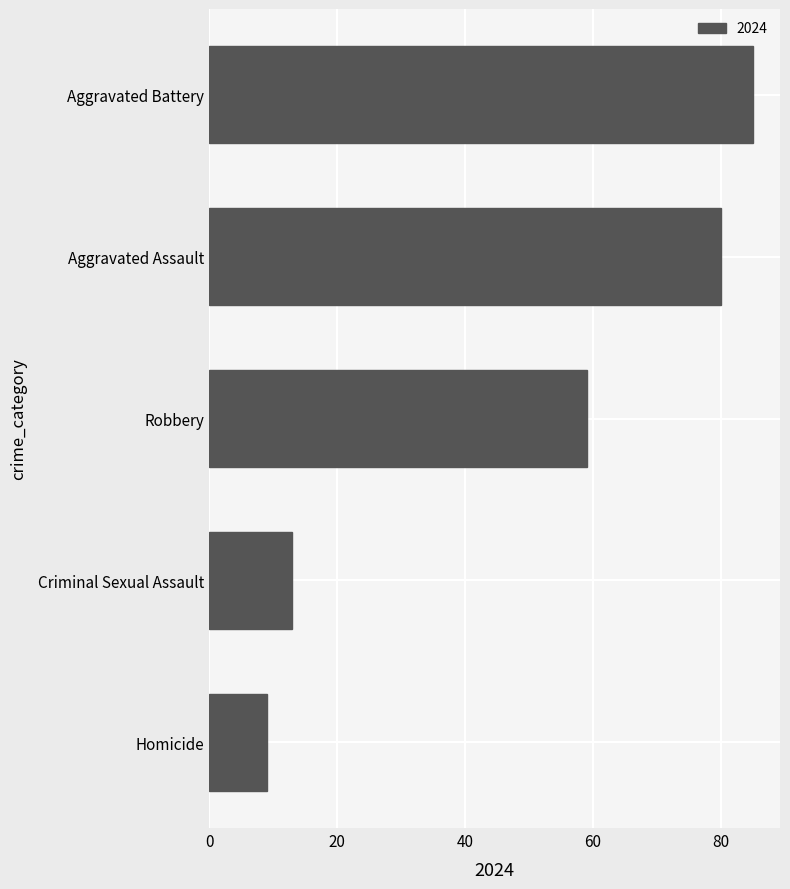

What is the maximum value shown in the chart?

85